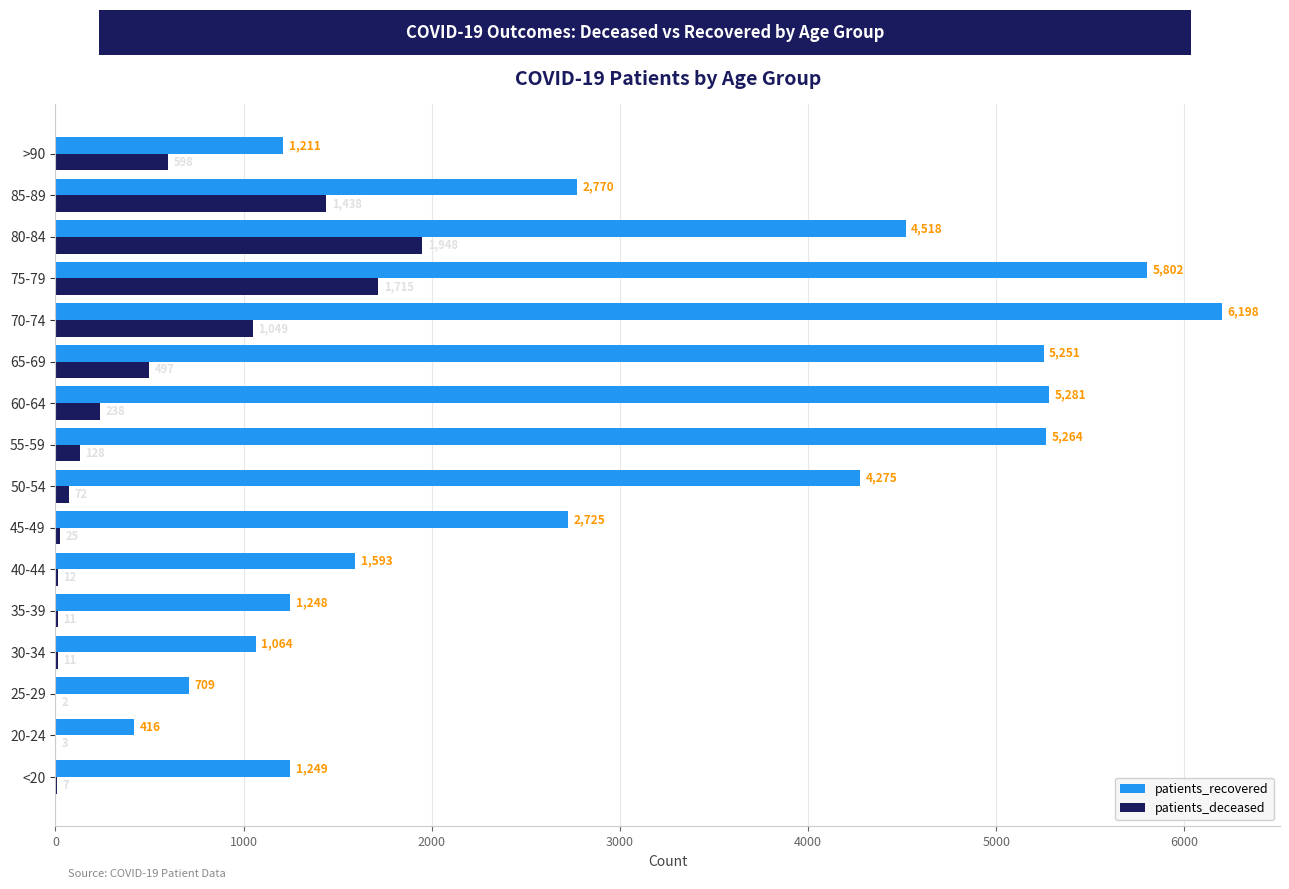

Is the value of patients_deceased at 85-89 greater than the value of patients_recovered at 20-24?

Yes